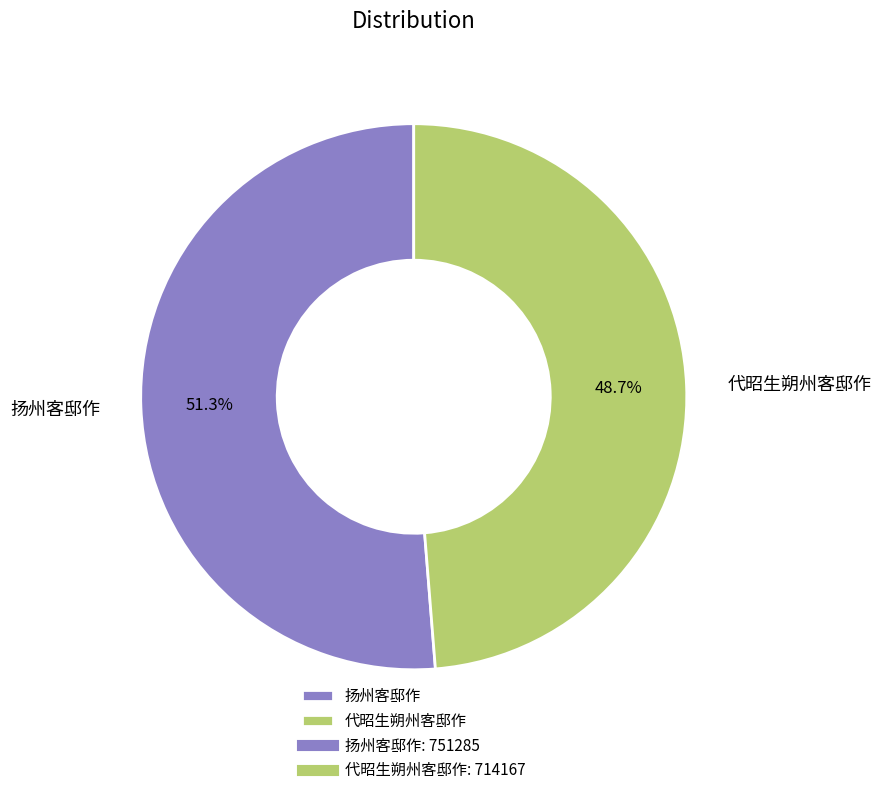

Between 代昭生朔州客邸作 and 扬州客邸作, which is larger?

扬州客邸作